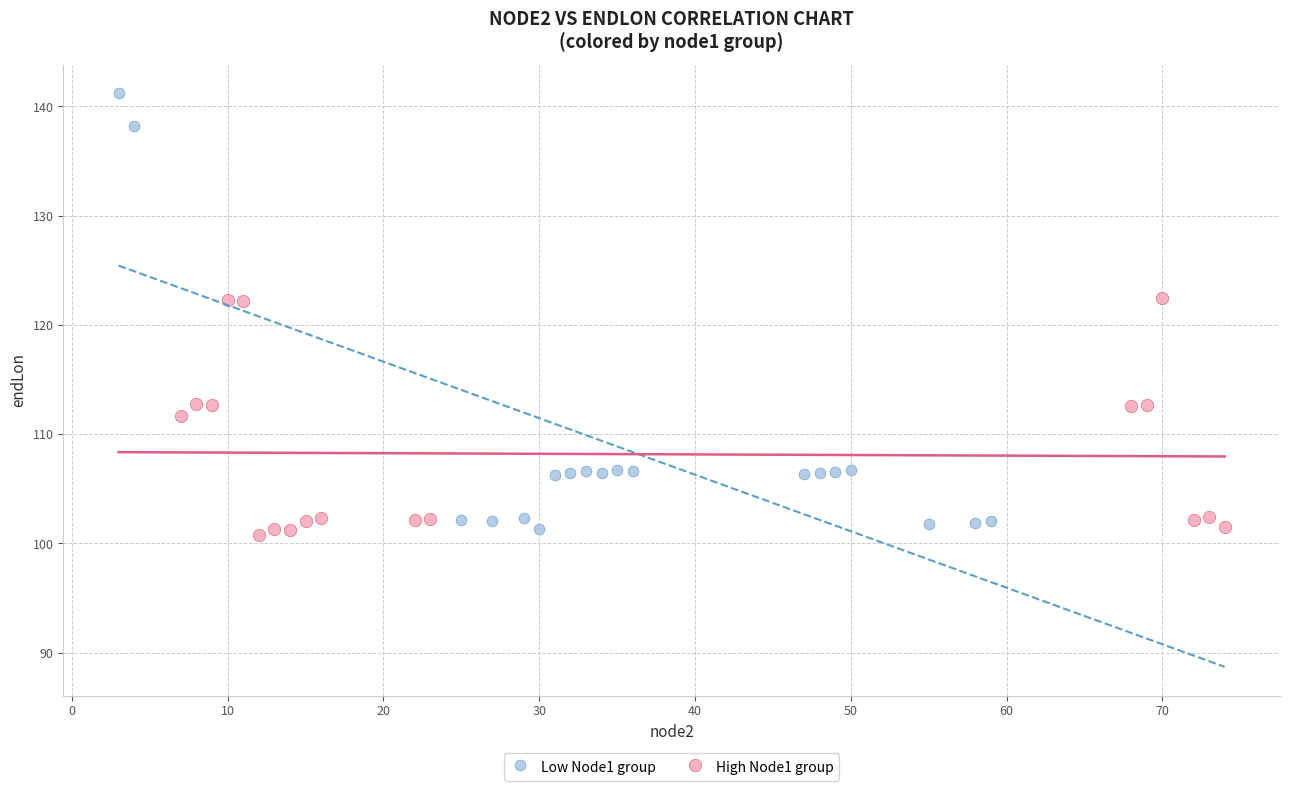

Which series has the largest Y range (max minus min)?

Low Node1 group